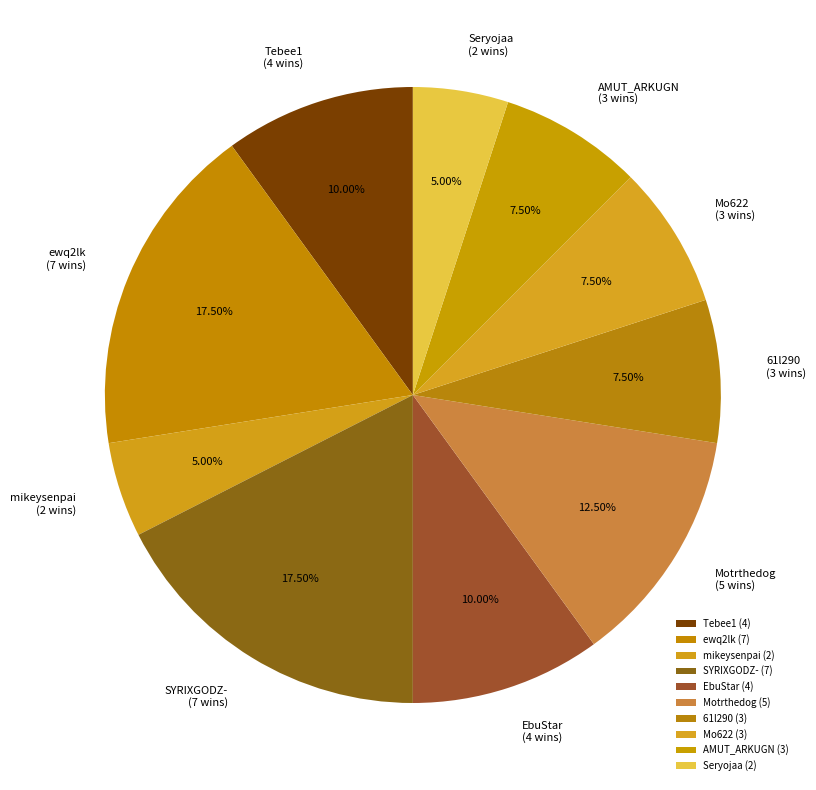

Which has a higher value, SYRIXGODZ- or mikeysenpai?

SYRIXGODZ-